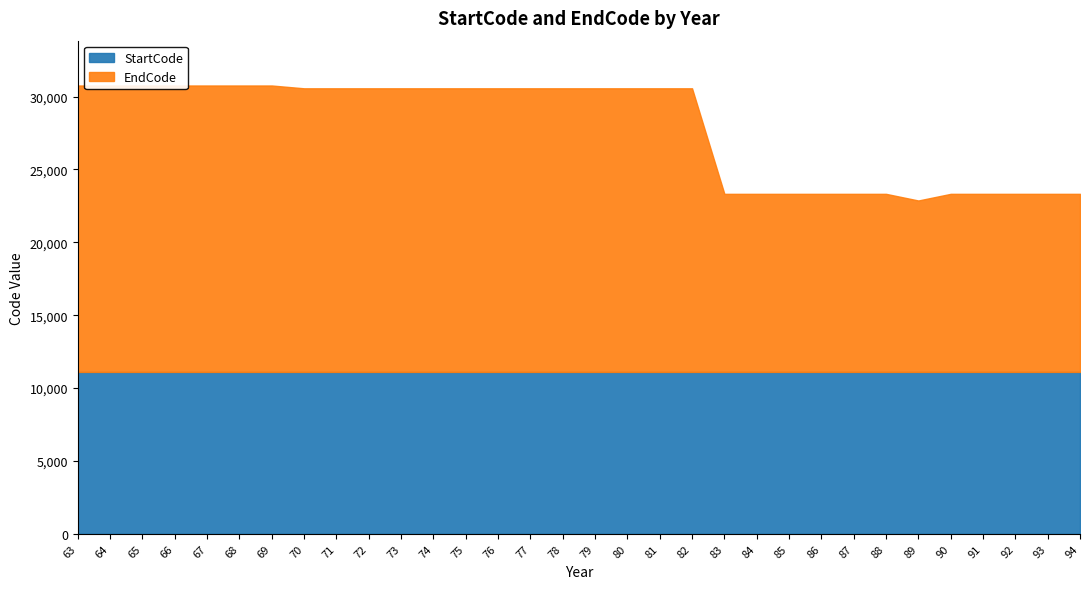

What is the greatest value displayed?

19654